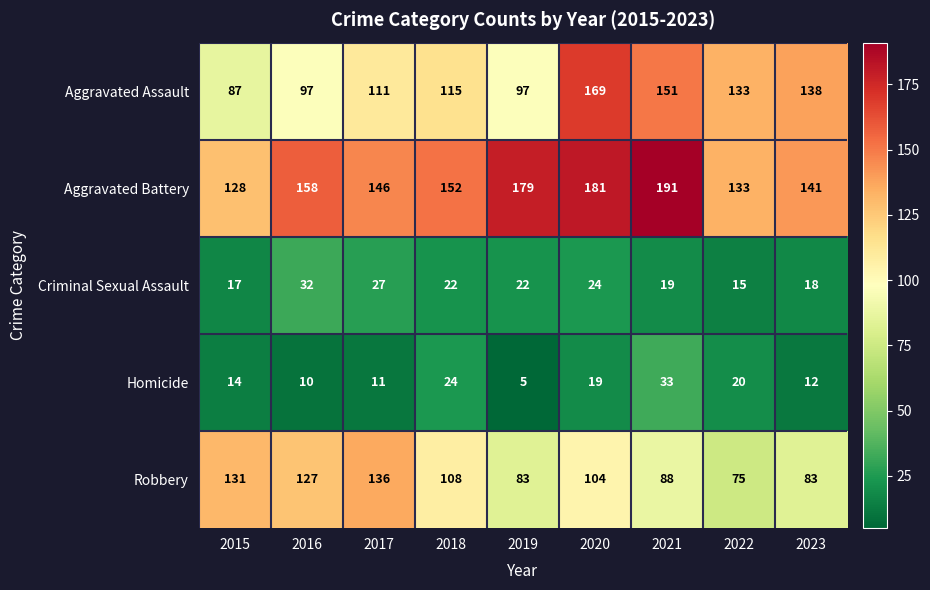

Which label corresponds to the smallest value in the chart?

2019